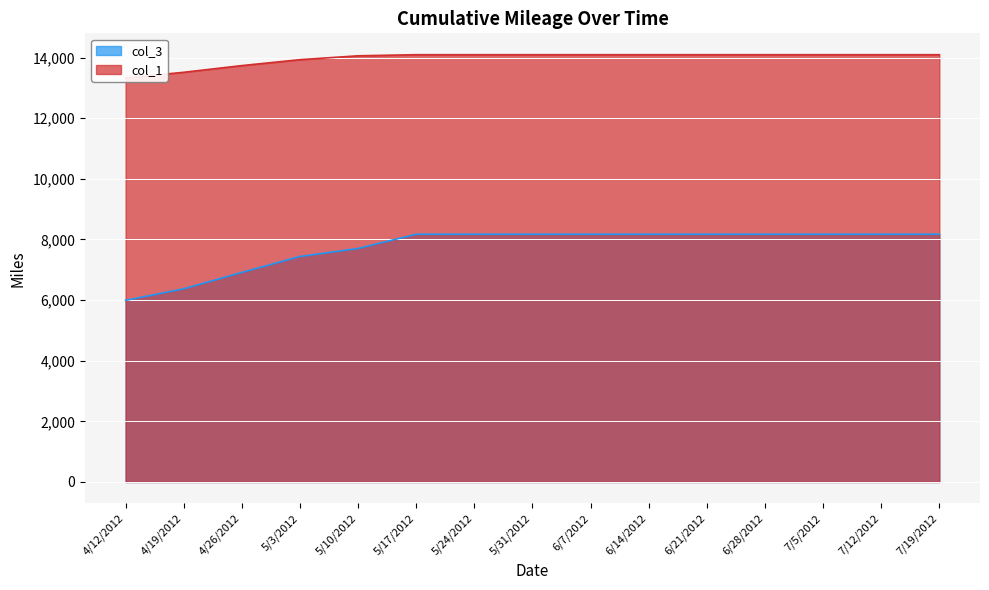

Reading left to right, list all the values displayed in this chart.

col_3: 5990.7	6372.7	6912.6	7438.2	7702.1	8171.8	8172.0	8172.0	8172.0	8172.0	8172.0	8172.0	8172.0	8172.0	8172.0
col_1: 13324.2	13512.8	13733.9	13929.0	14056.7	14093.0	14093.0	14093.0	14093.0	14093.0	14093.0	14093.0	14093.0	14093.0	14093.0